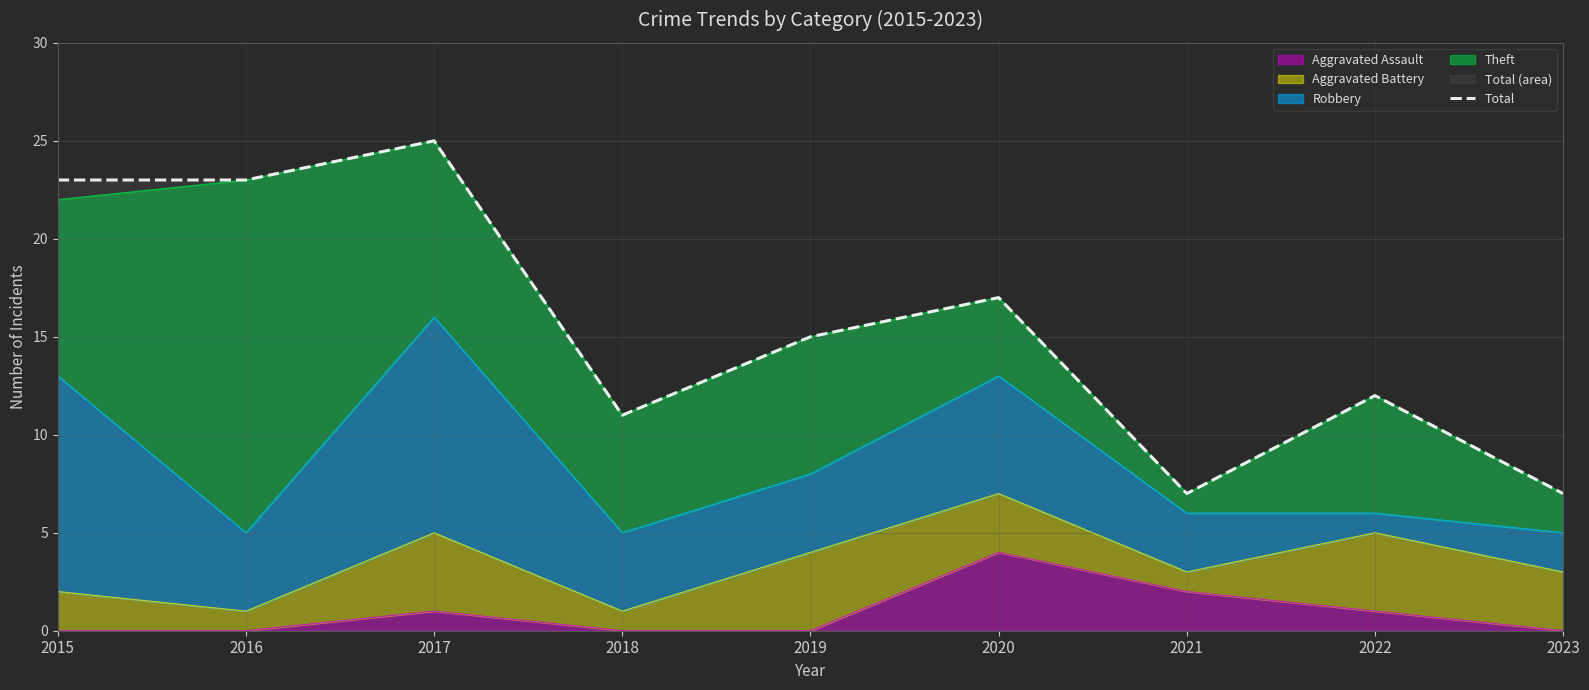

Reading left to right, transcribe all the data shown in this chart.

23	23	25	11	15	17	7	12	7